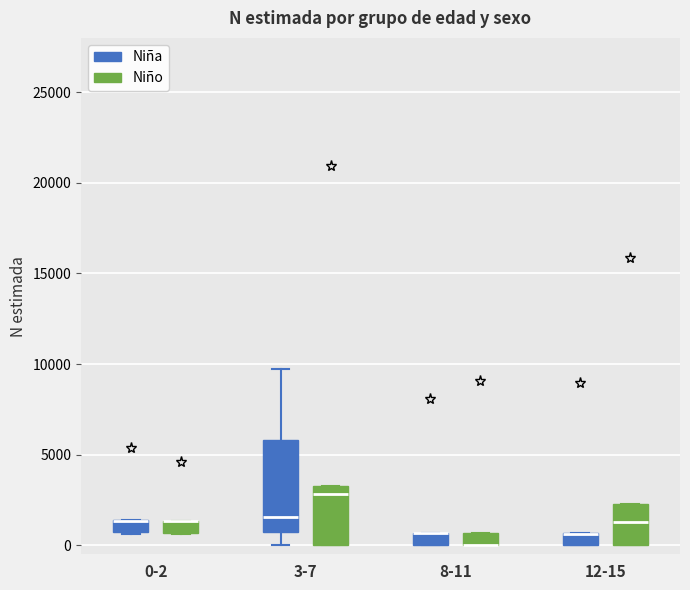

Which box is the tallest, from its lower edge to its upper edge?

3-7 (Niña)